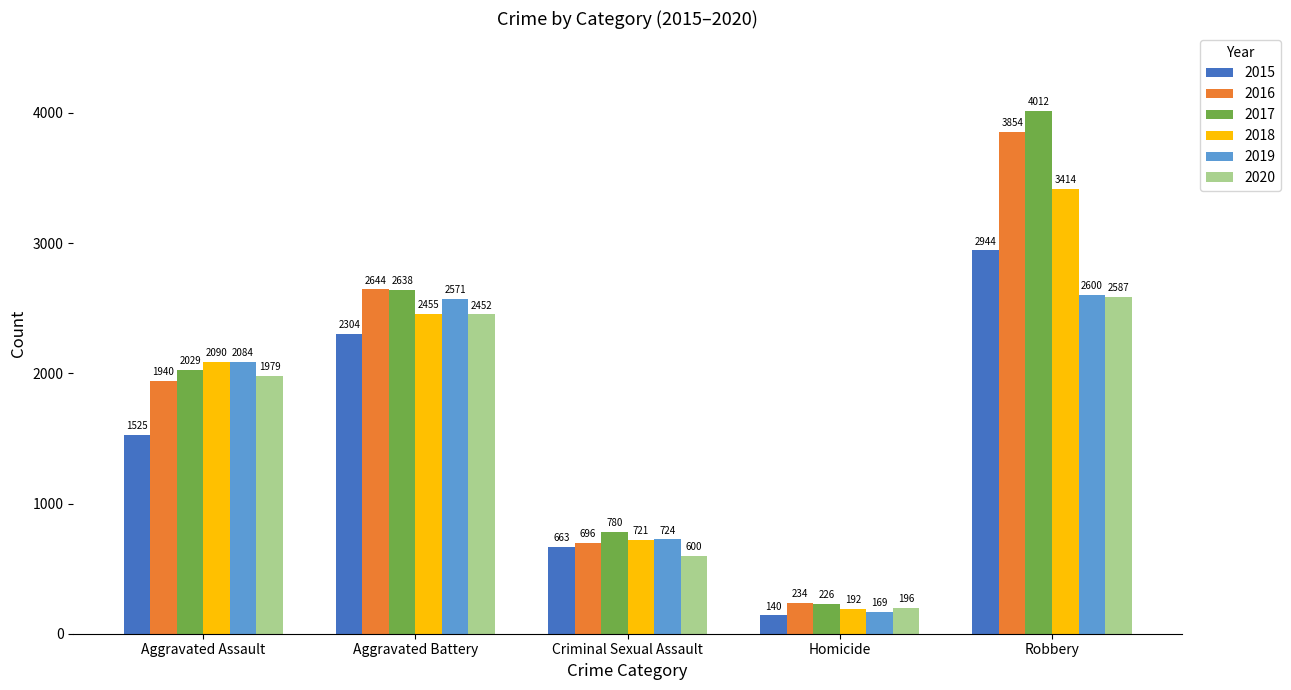

The value of 2019 at Aggravated Assault is 903. True or false?

False